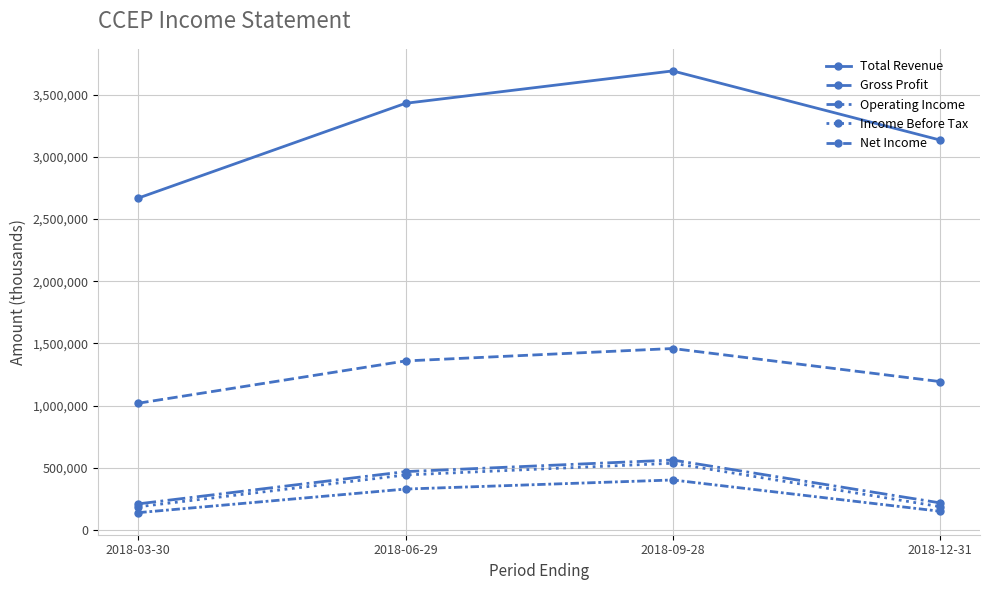

Which has a higher value, 2018-09-28 or 2018-03-30?

2018-09-28